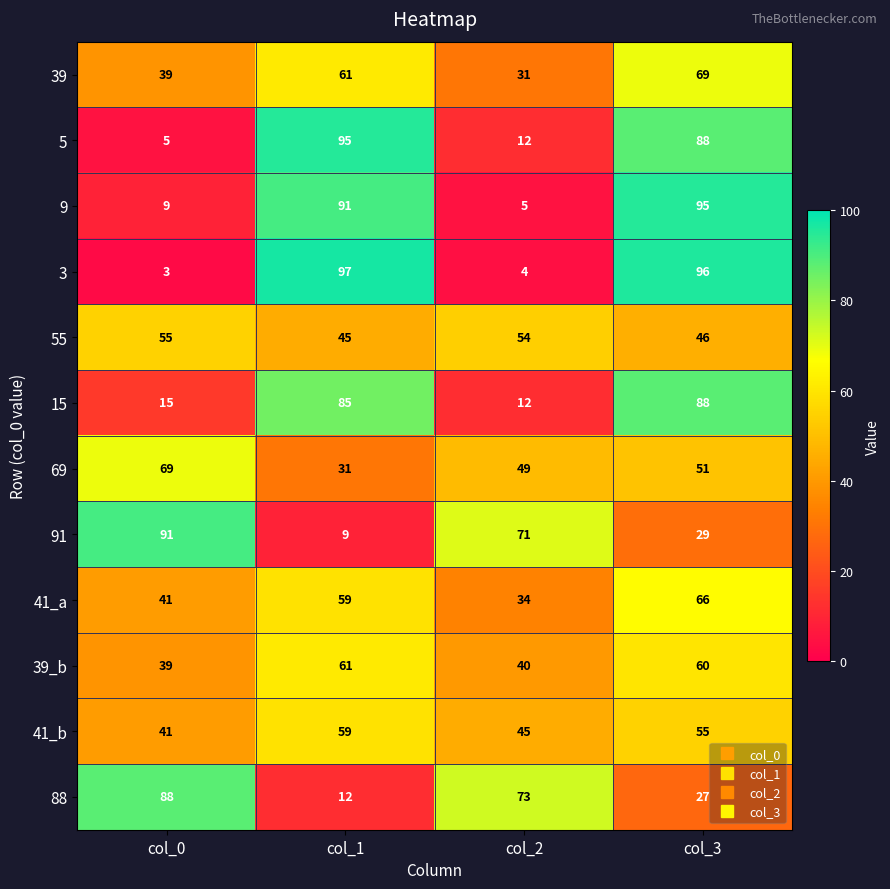

What is the sum of all 9 values?

200